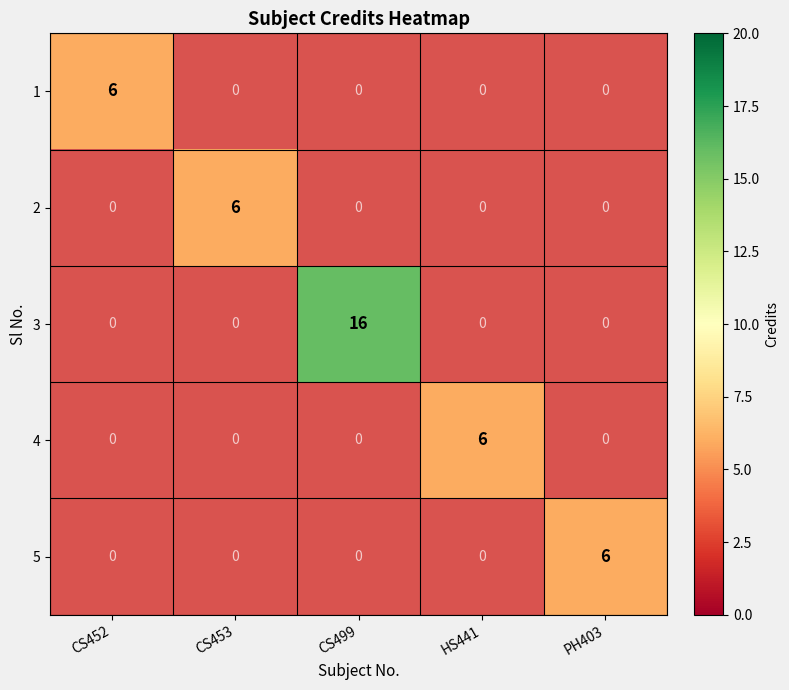

The 3 series shows 16 at CS499. True or false?

True